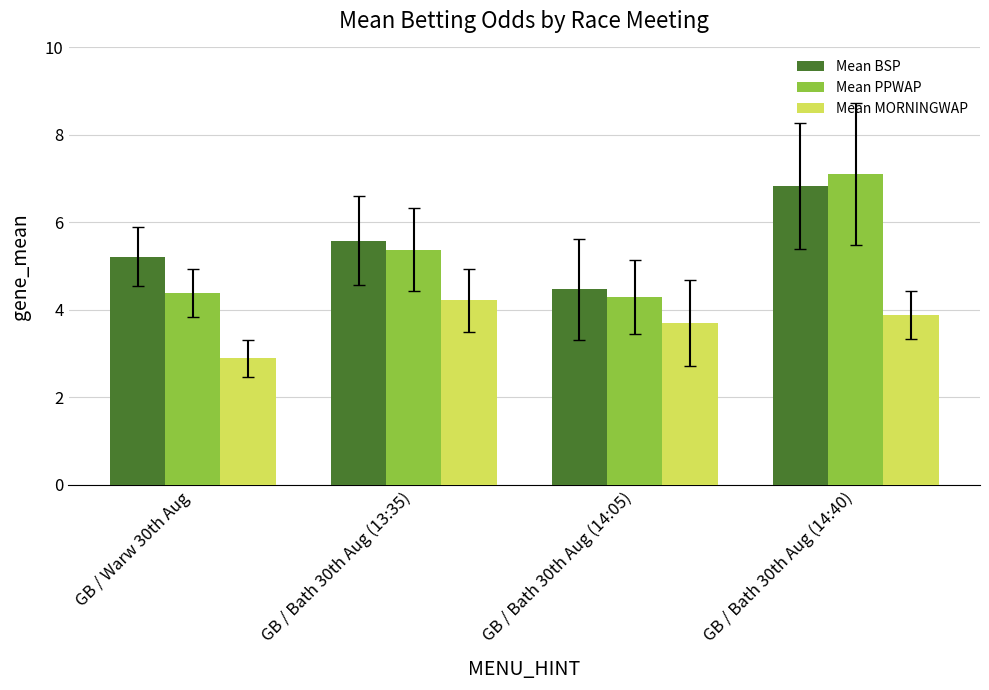

List the labels in order of Mean MORNINGWAP value, smallest first.

GB / Warw 30th Aug, GB / Bath 30th Aug (14:05), GB / Bath 30th Aug (14:40), GB / Bath 30th Aug (13:35)